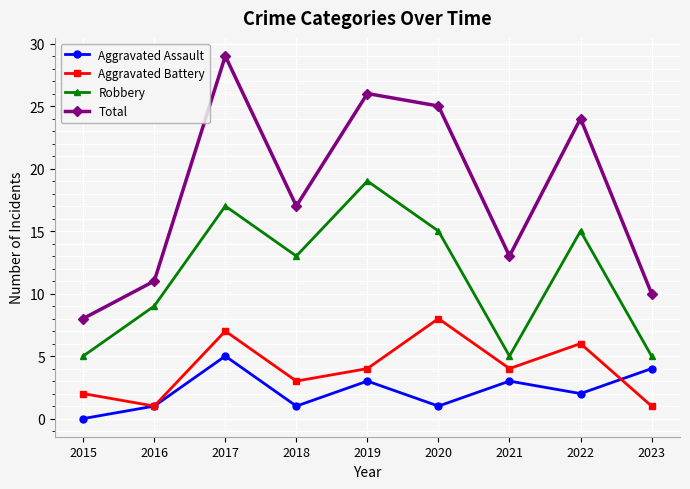

What is the difference between the maximum and minimum values in the Aggravated Battery series?

7